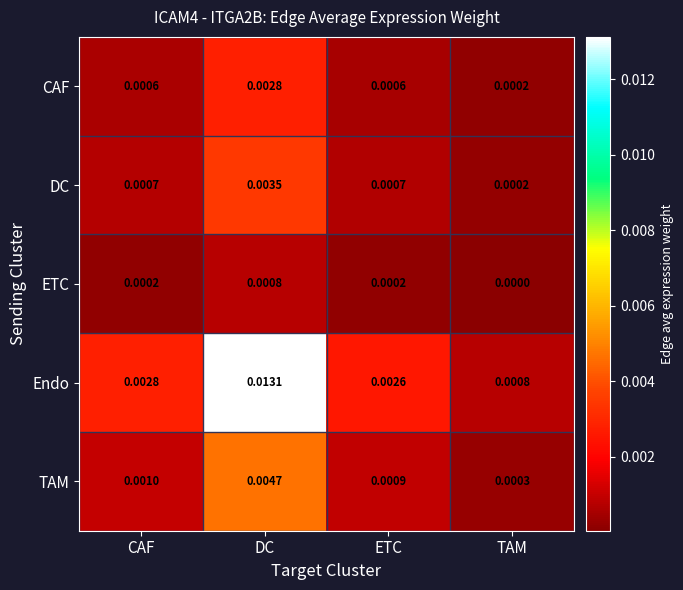

Rank the series by their maximum value, from lowest to highest.

ETC, CAF, DC, TAM, Endo